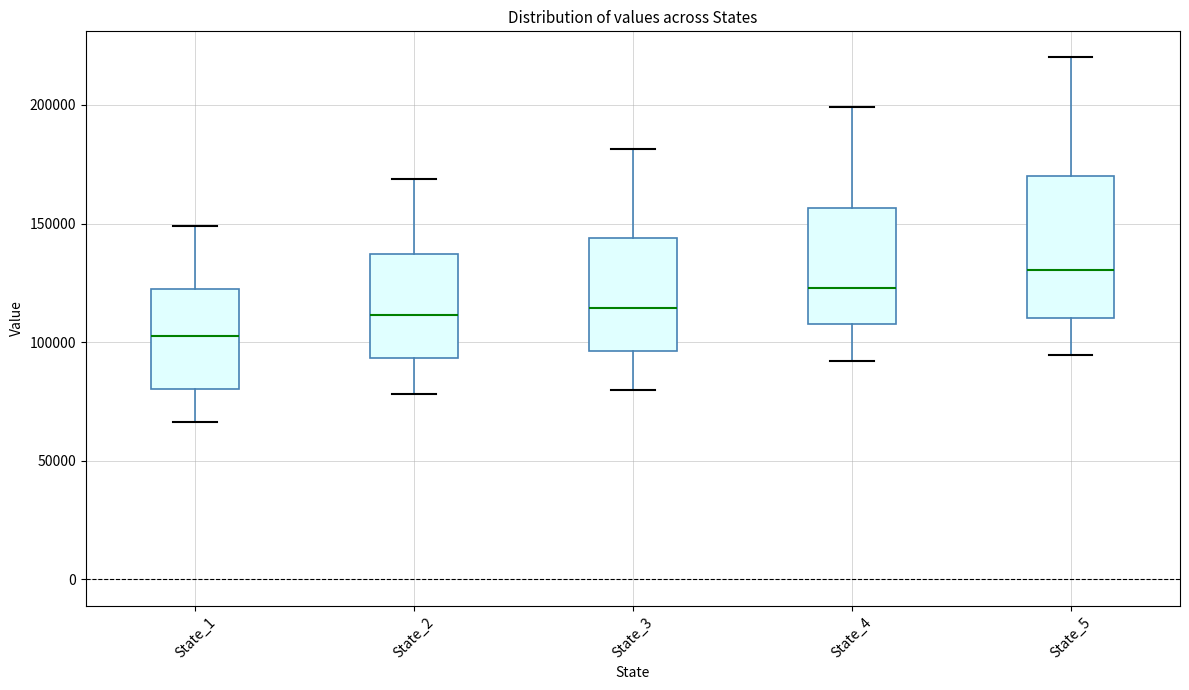

Reading left to right, read every box against the y-axis: the position of its median line, the range the box covers, and the ends of its whiskers. The values are not printed on the chart, so give them approximately, as read against the axis.

State_1: median 105000, box 80000 to 125000, whiskers 65000 to 150000
State_2: median 110000, box 95000 to 135000, whiskers 80000 to 170000
State_3: median 115000, box 95000 to 145000, whiskers 80000 to 180000
State_4: median 125000, box 110000 to 155000, whiskers 90000 to 200000
State_5: median 130000, box 110000 to 170000, whiskers 95000 to 220000